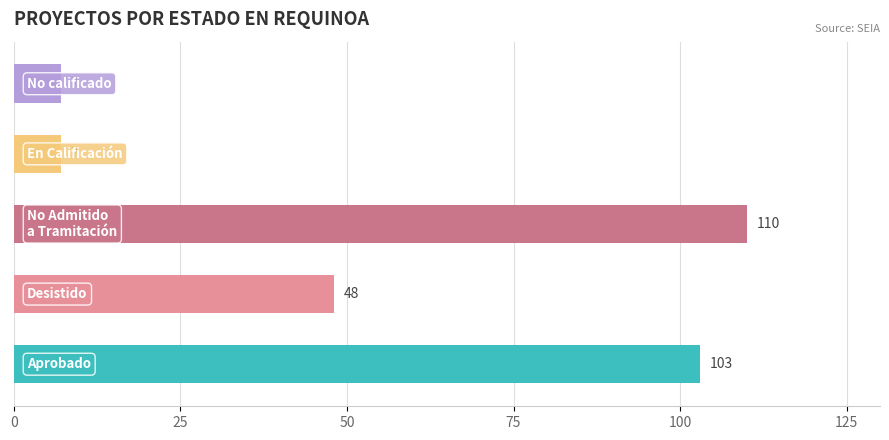

Between No Admitido a Tramitación and No calificado, which is larger?

No Admitido a Tramitación